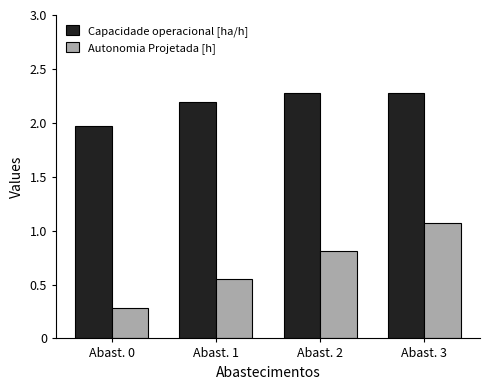

True or false: Autonomia Projetada [h] has a value of 0.1 at Abast. 1.

False